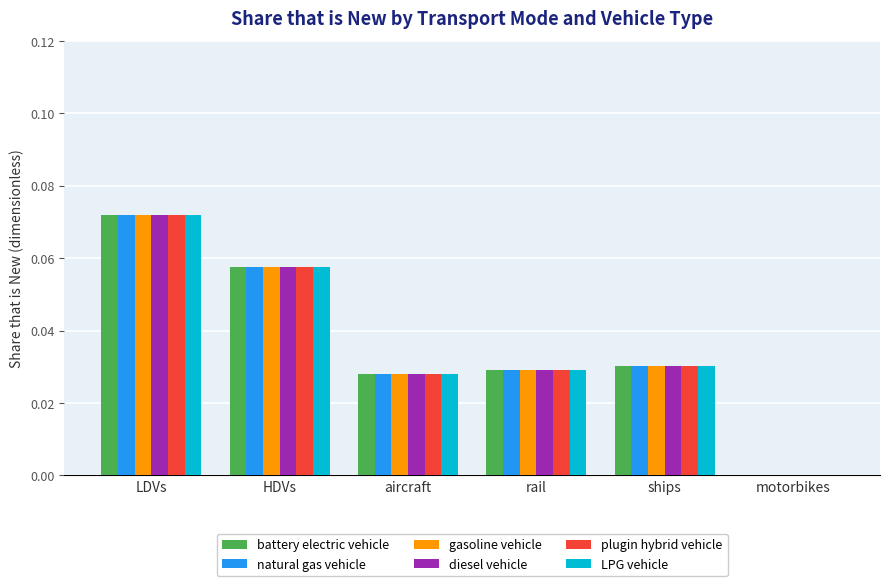

Is the value of plugin hybrid vehicle at aircraft greater than the value of LPG vehicle at motorbikes?

Yes